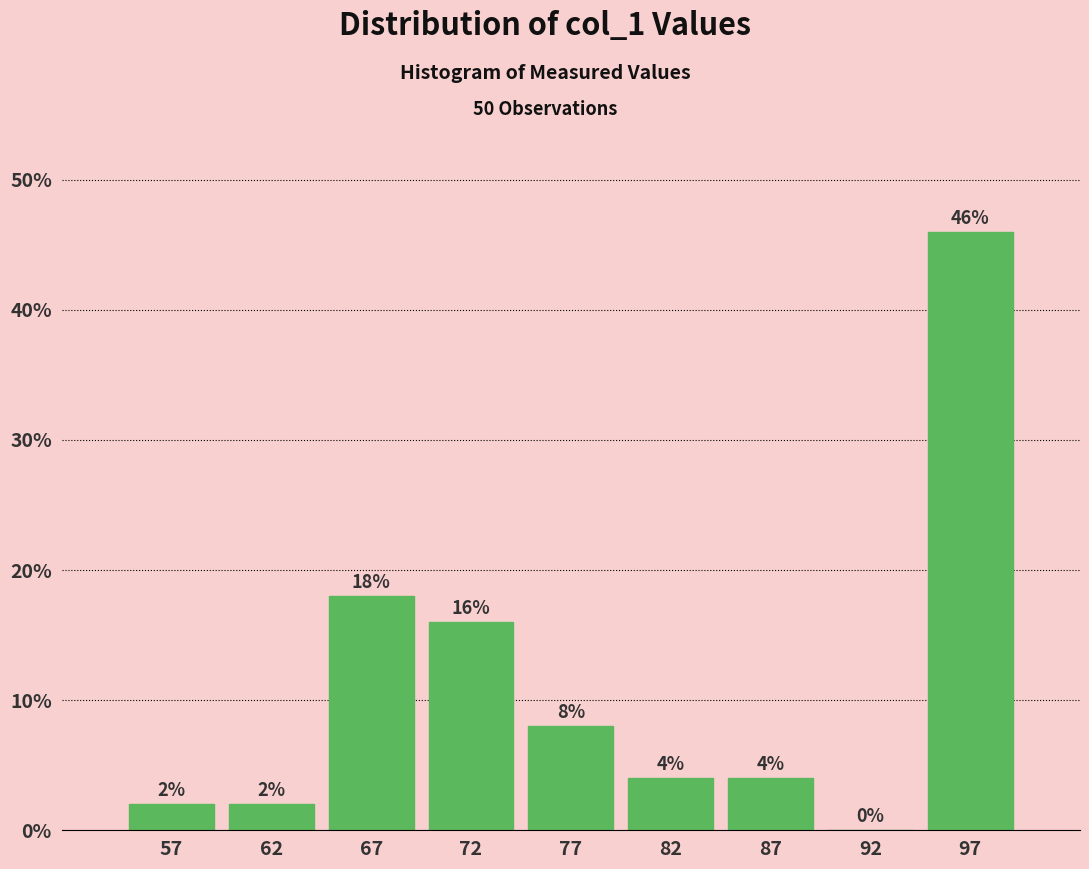

Reading left to right, list every bar in this chart as the range it spans on the x-axis followed by its height.

55 to 60: 2
60 to 65: 2
65 to 70: 18
70 to 75: 16
75 to 80: 8
80 to 85: 4
85 to 90: 4
90 to 95: 0
95 to 100: 46